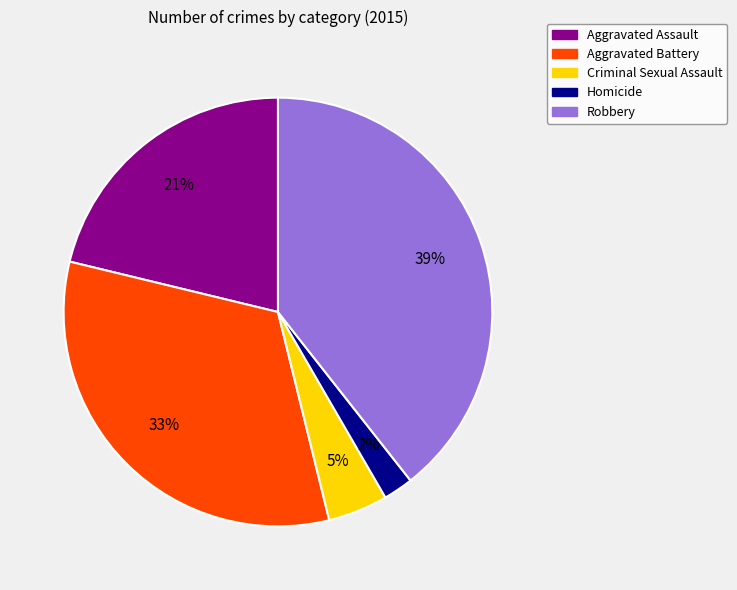

Do Robbery and Aggravated Assault together represent more than half of the pie?

Yes